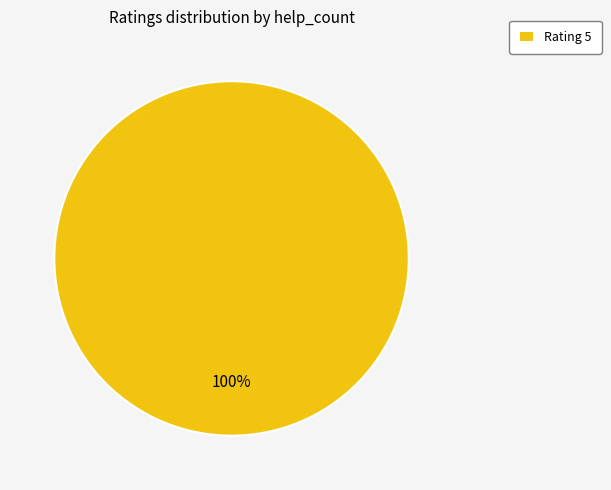

Count the number of slices in the pie.

1